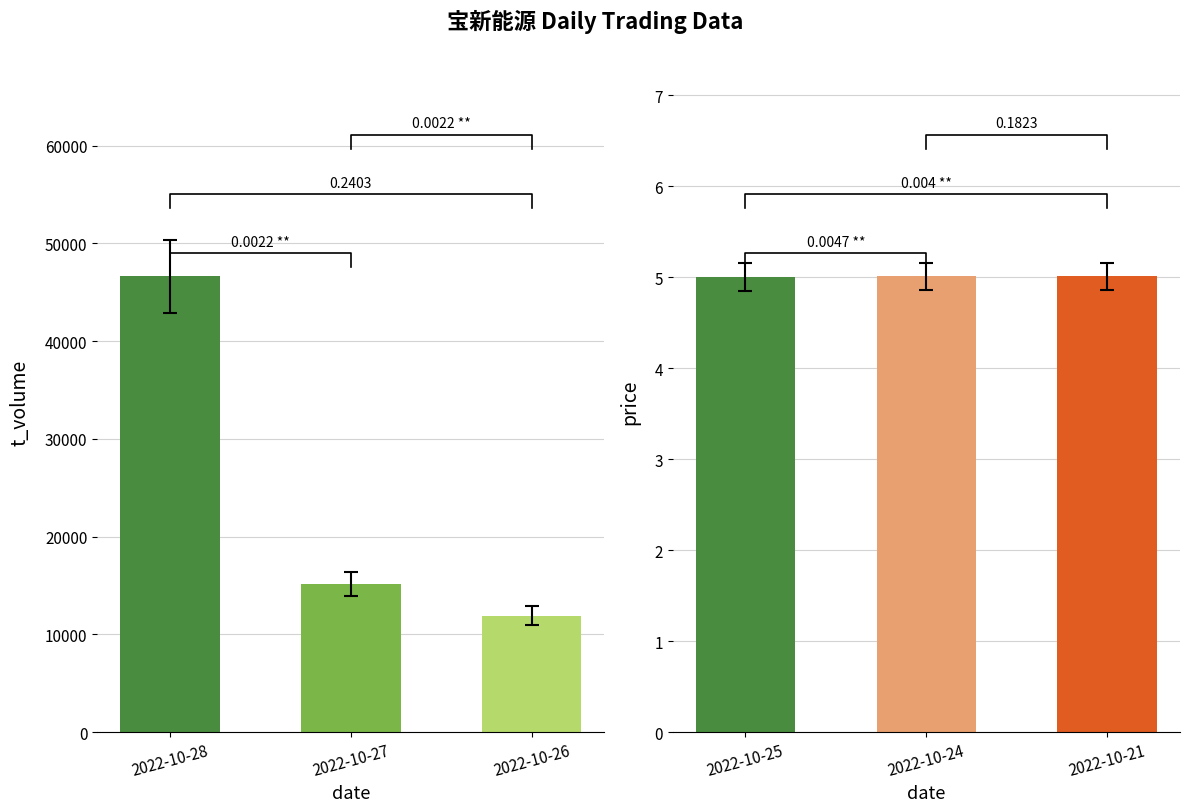

At which label is t_volume closest to 26381?

2022-10-27